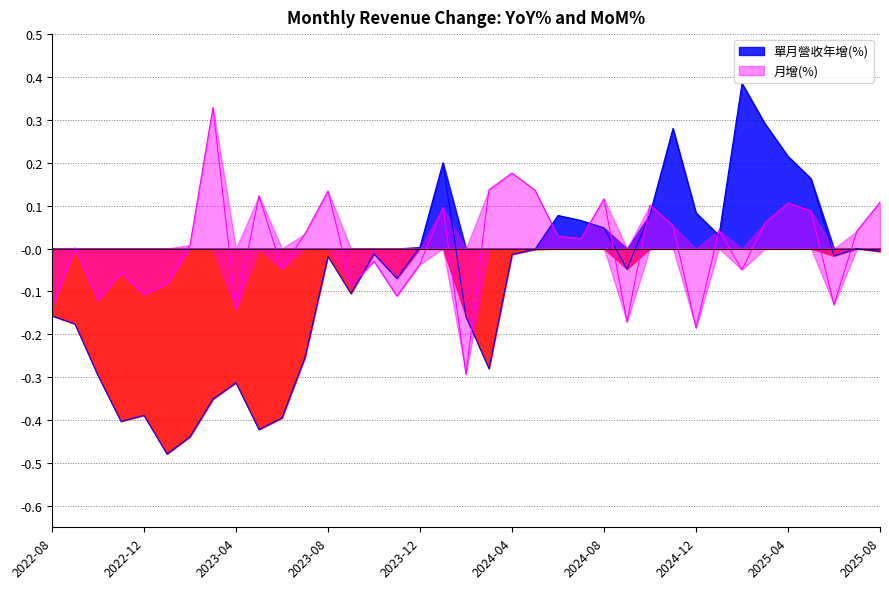

What is the minimum value for 月增(%)?

-0.3